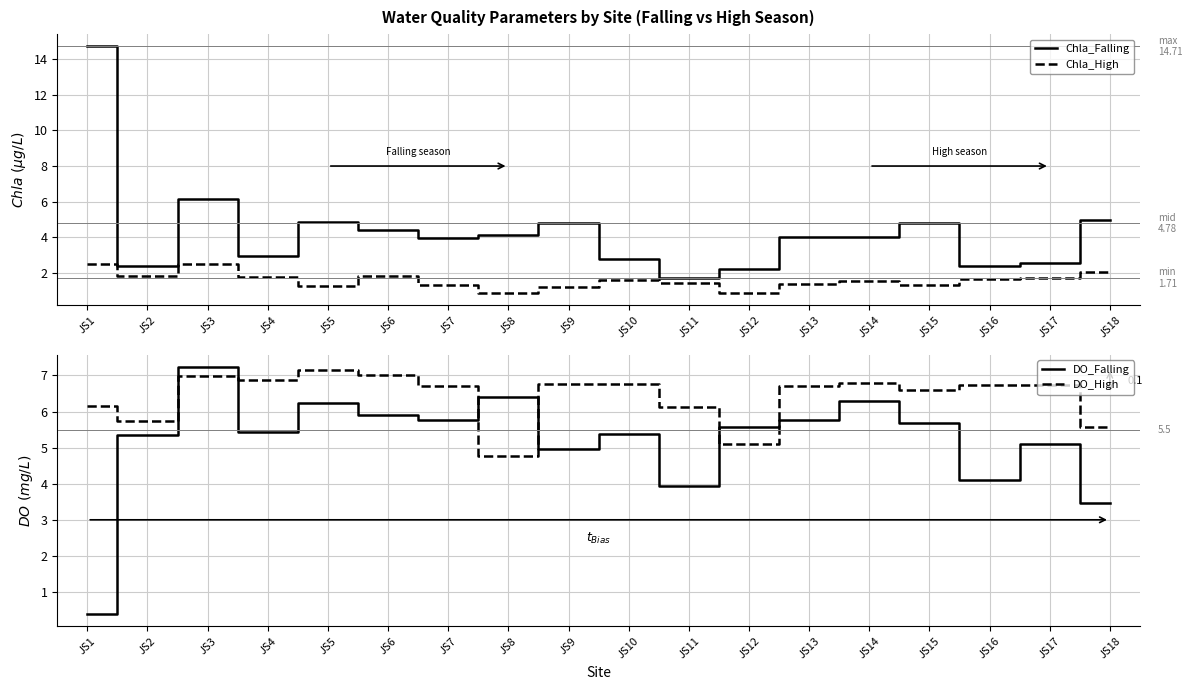

What is the lowest value of the Chla_High series?

0.9